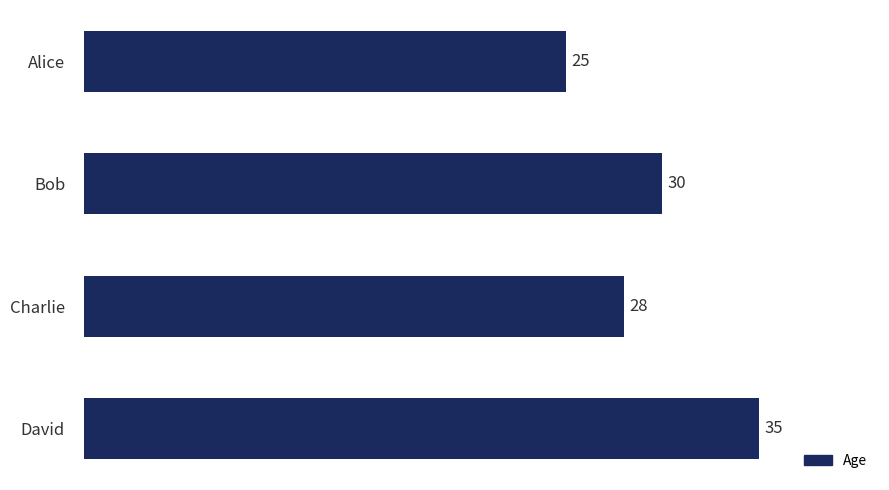

What is the change in value from Alice to Charlie?

+3